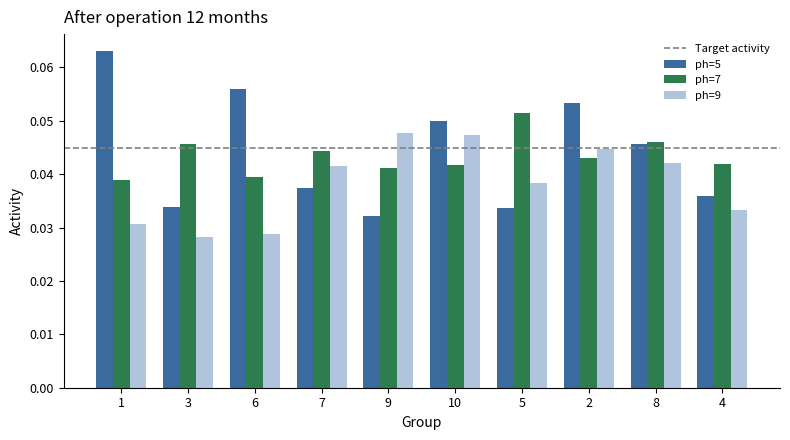

The value of ph=9 at 7 is 0.1. True or false?

False